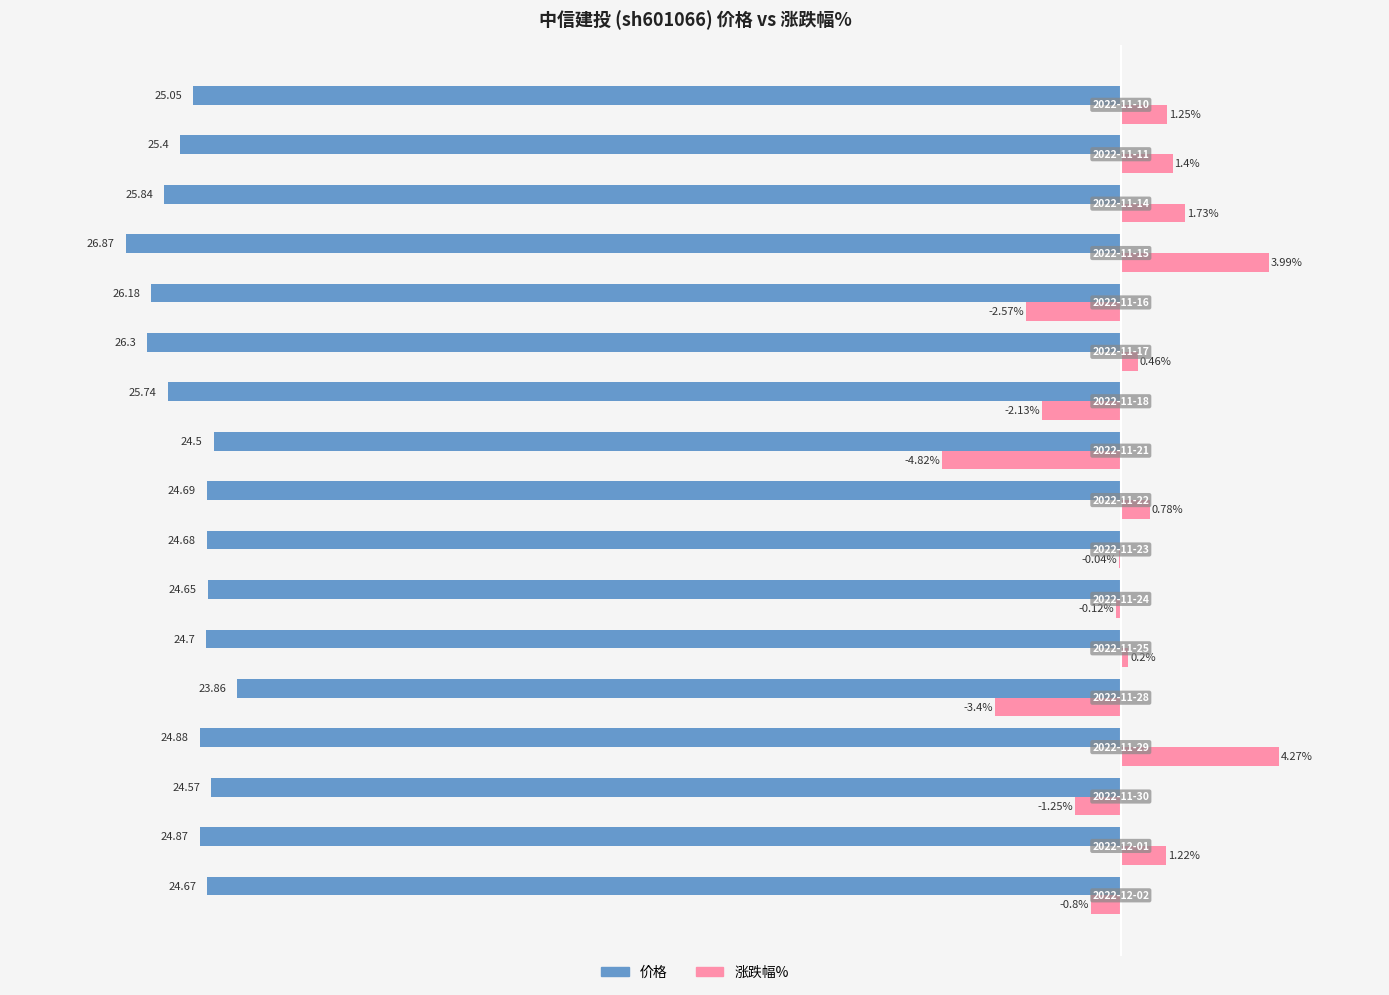

Which series has the largest range (max minus min)?

涨跌幅%